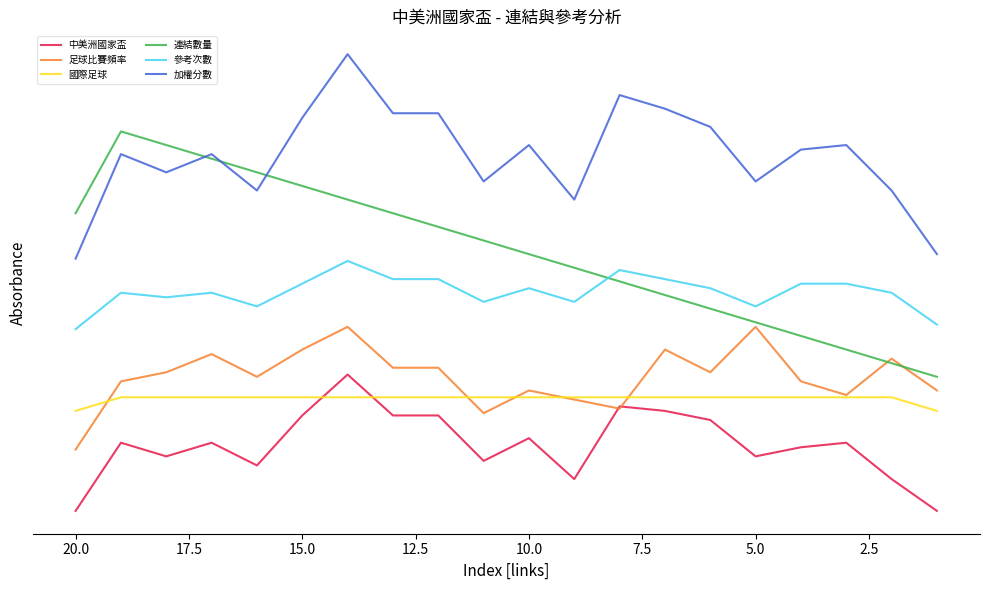

What is the difference between the maximum and minimum values in the 參考次數 series?

5.0